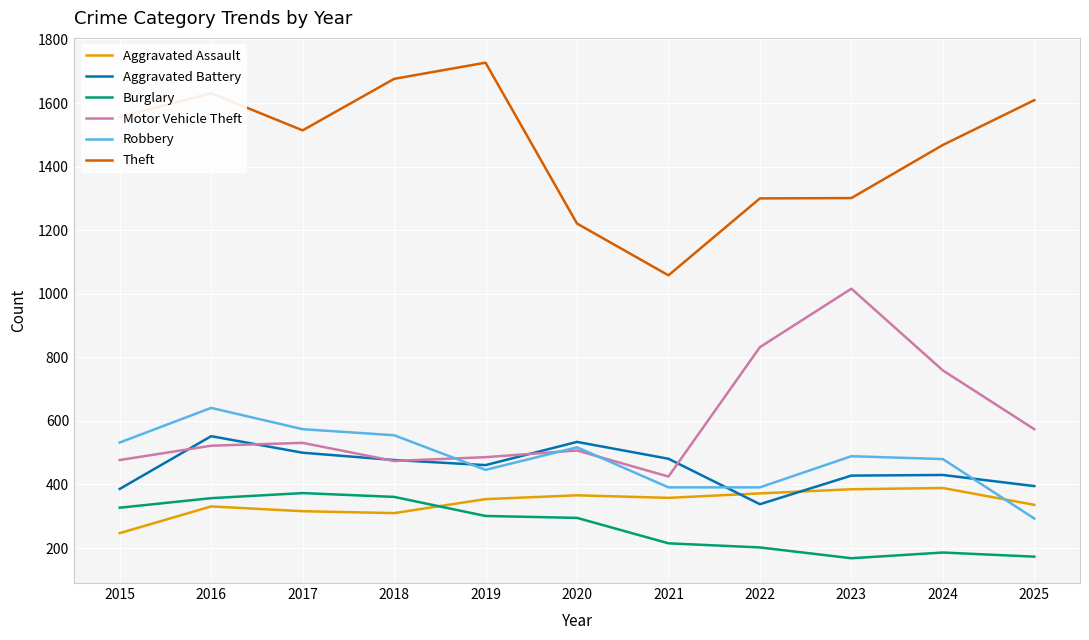

In Motor Vehicle Theft, how many points are lower than both neighbors (excluding endpoints)?

2